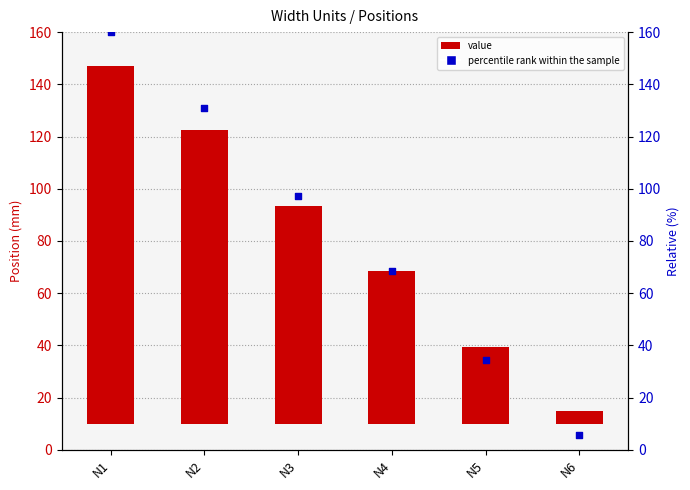

Which series contains the lowest Y value?

value